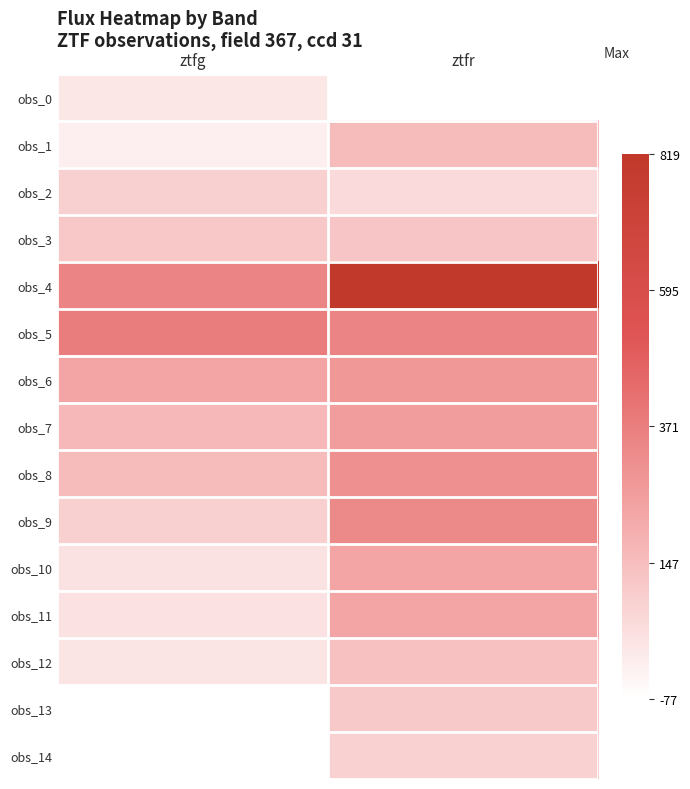

What is the average value of the obs_1 series?

65.6